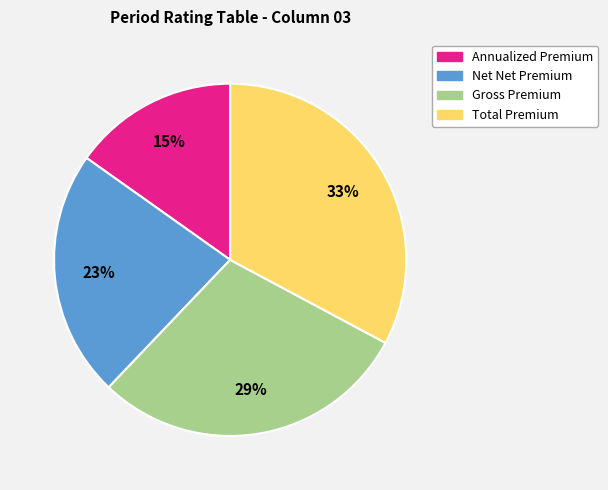

Rank the categories by value from lowest to highest.

Annualized Premium, Net Net Premium, Gross Premium, Total Premium